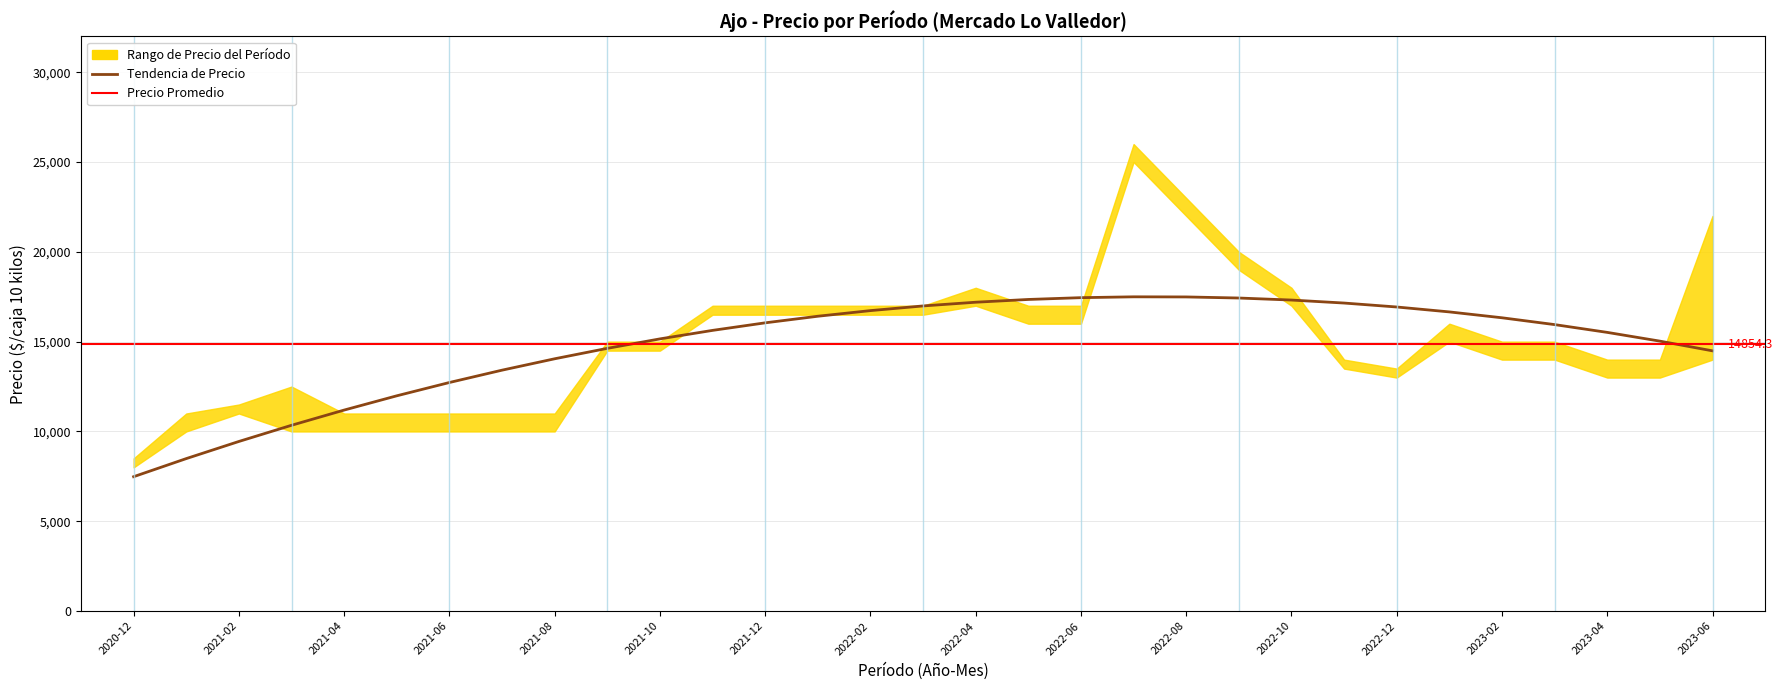

What is the label of the 28th point from the right?

2021-03